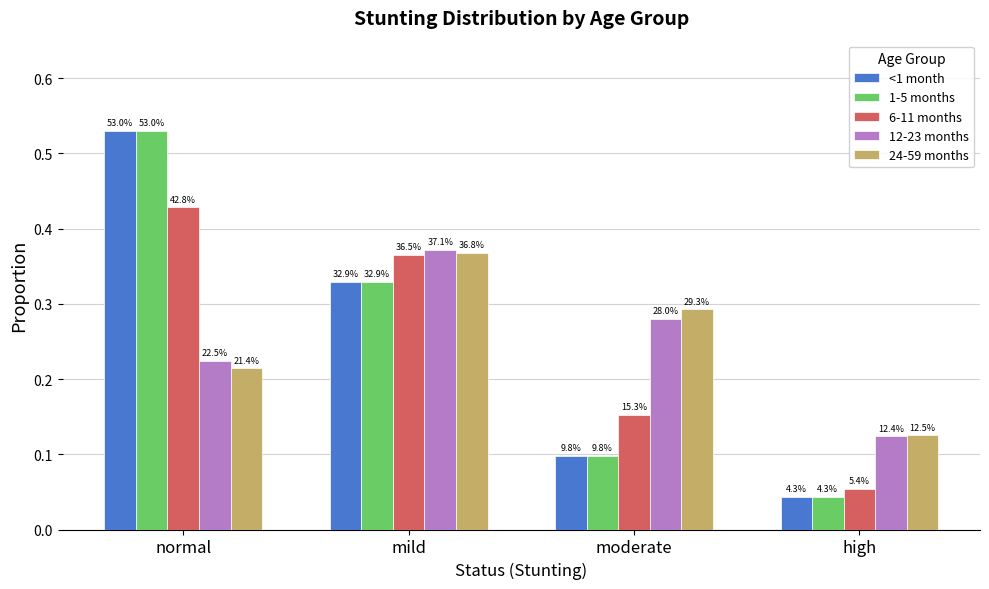

What is the total value across all series at normal?

1.9